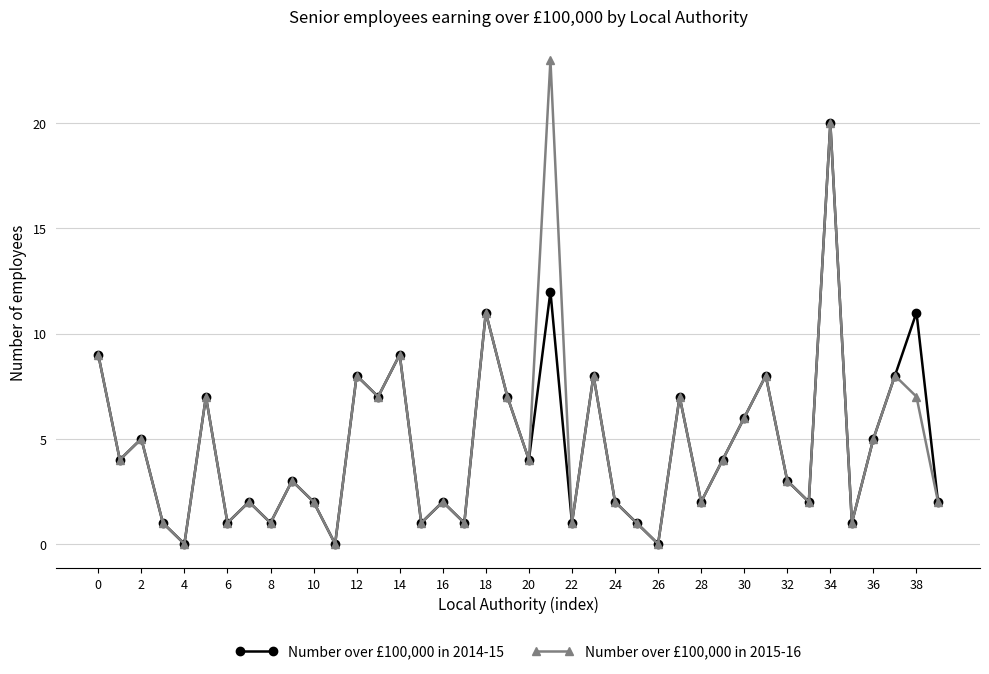

Rank the series by their maximum value, from highest to lowest.

Number over £100,000 in 2015-16, Number over £100,000 in 2014-15